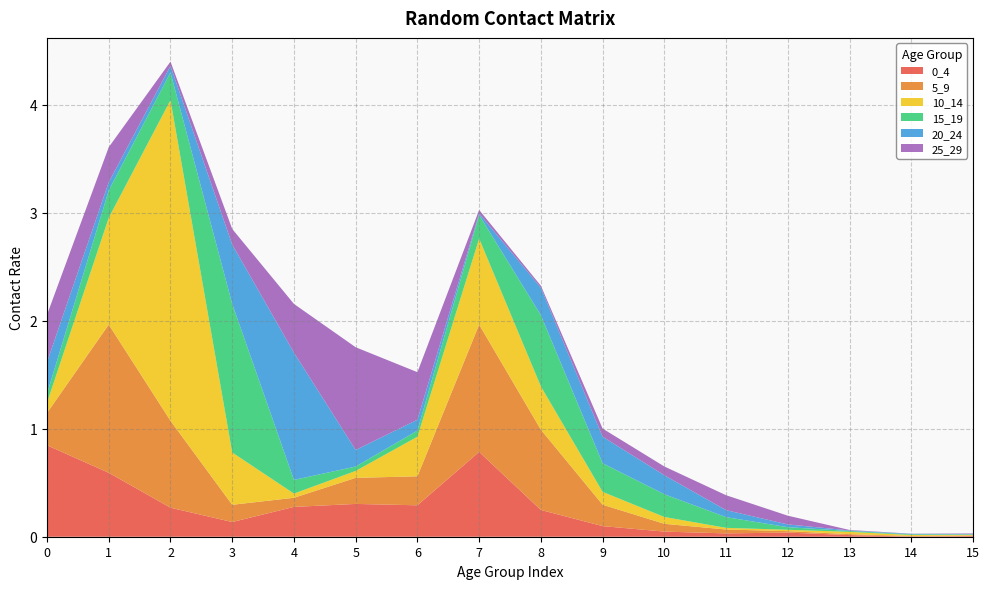

Reading left to right, transcribe all the data shown in this chart.

0_4: 0.8	0.6	0.3	0.1	0.3	0.3	0.3	0.8	0.2	0.1	0.0	0.0	0.0	0.0	0.0	0.0
5_9: 0.3	1.4	0.8	0.2	0.1	0.2	0.3	1.2	0.7	0.2	0.1	0.0	0.0	0.0	0.0	0.0
10_14: 0.1	1.0	3.0	0.5	0.0	0.1	0.4	0.8	0.4	0.1	0.1	0.0	0.0	0.0	0.0	0.0
15_19: 0.1	0.3	0.3	1.4	0.1	0.0	0.1	0.2	0.7	0.3	0.2	0.1	0.0	0.0	0.0	0.0
20_24: 0.3	0.1	0.1	0.5	1.2	0.2	0.1	0.0	0.3	0.2	0.2	0.1	0.0	0.0	0.0	0.0
25_29: 0.4	0.3	0.0	0.1	0.5	1.0	0.4	0.0	0.0	0.1	0.1	0.1	0.1	0.0	0.0	0.0